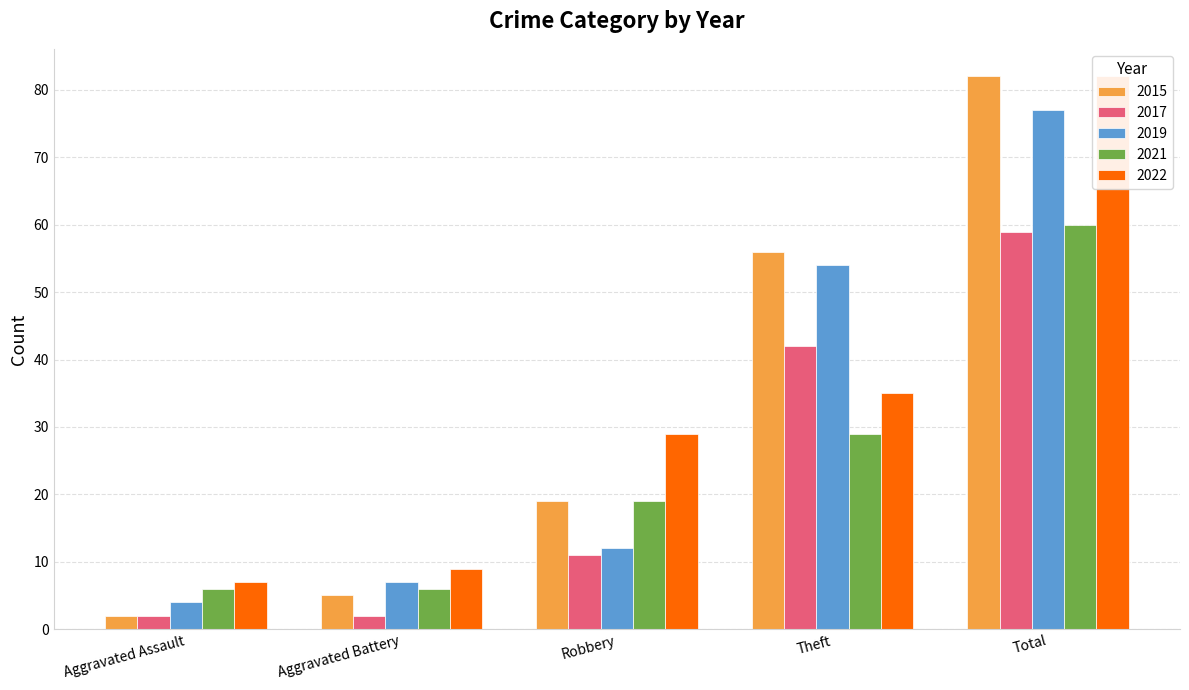

At which category is the sum across all series the highest?

Total